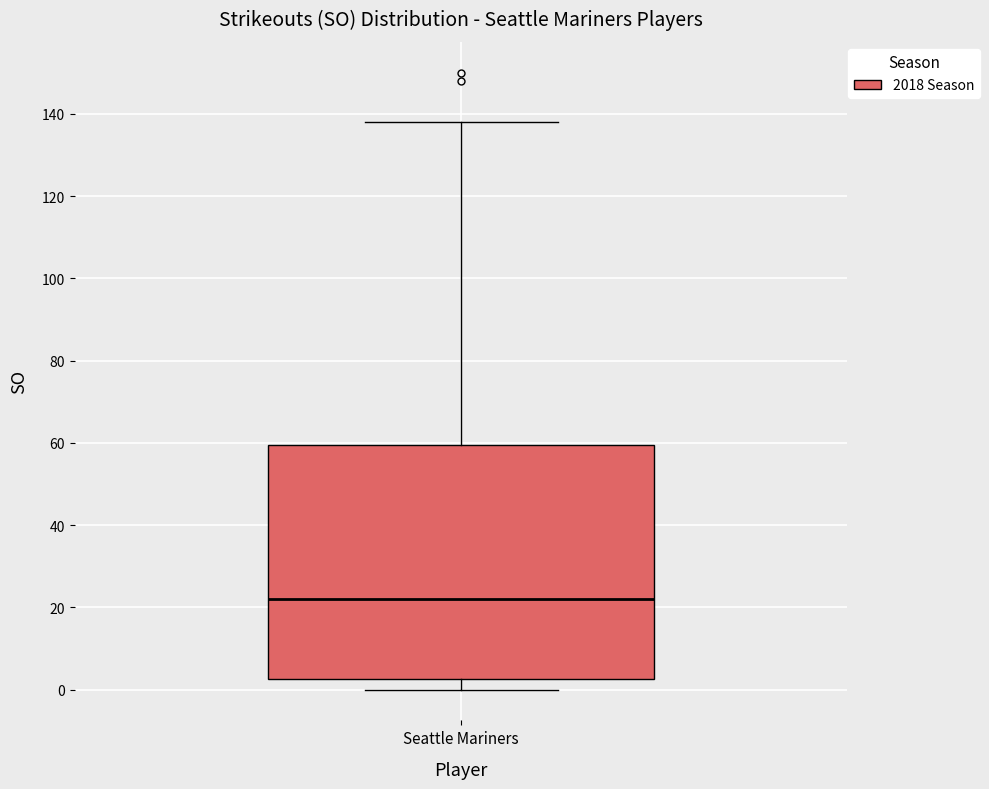

Where does the upper whisker of the box for Seattle Mariners end on the y-axis? The values are not printed on the chart, so give them approximately, as read against the axis.

138